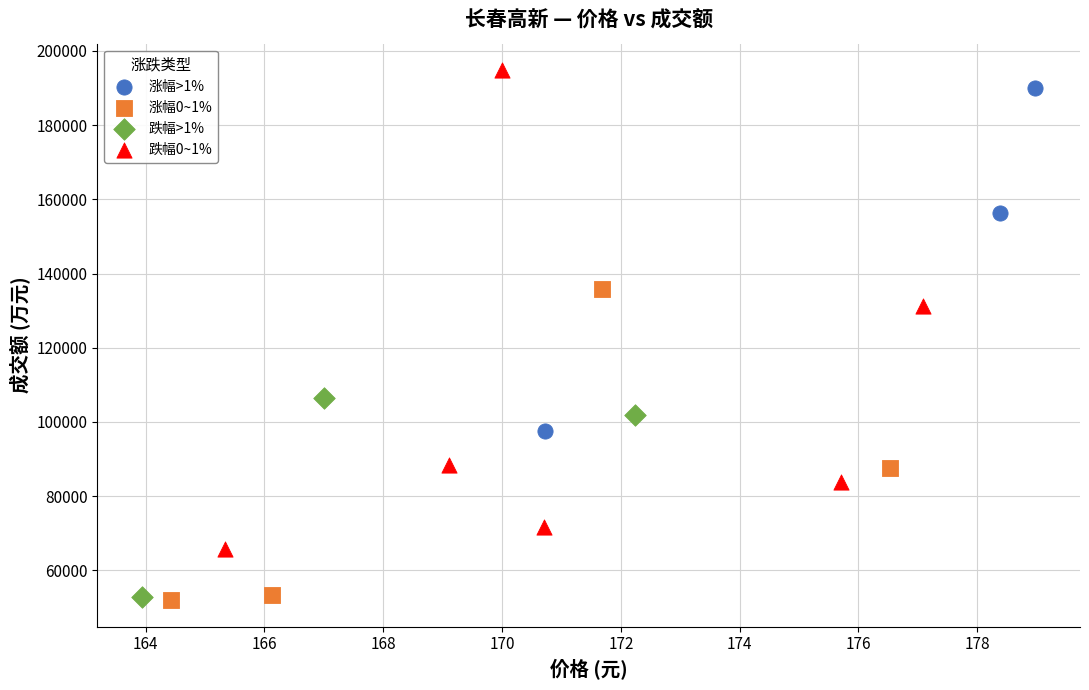

Which series reaches the maximum Y coordinate?

跌幅0~1%